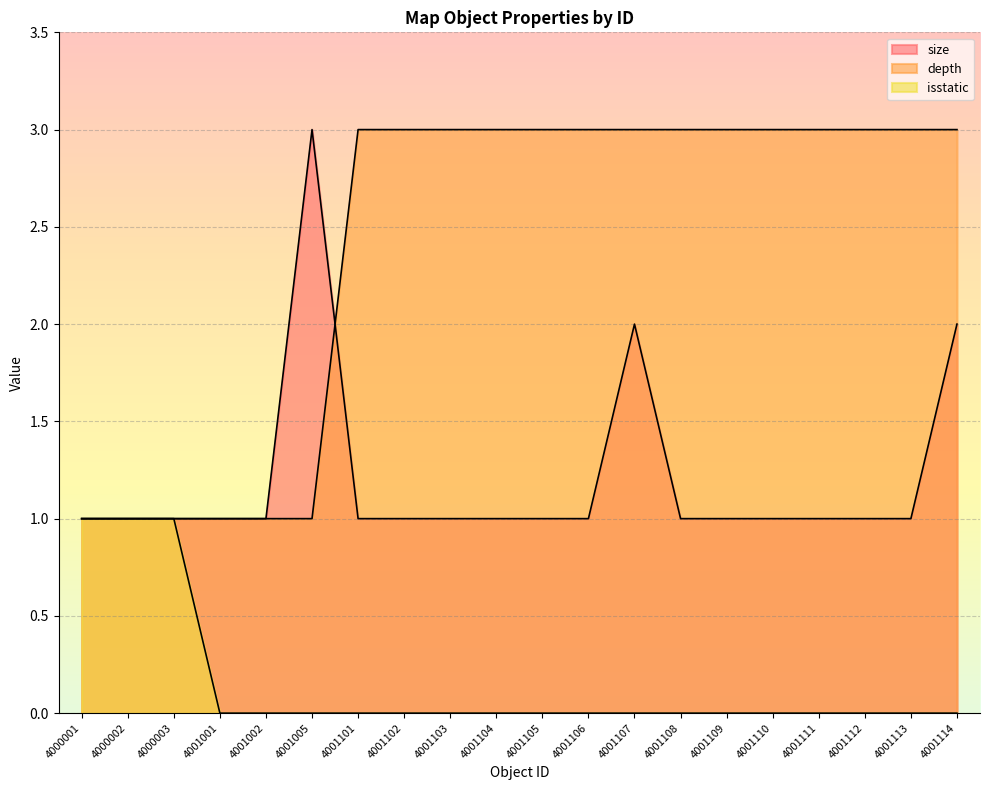

At which label is depth closest to 2?

4000001